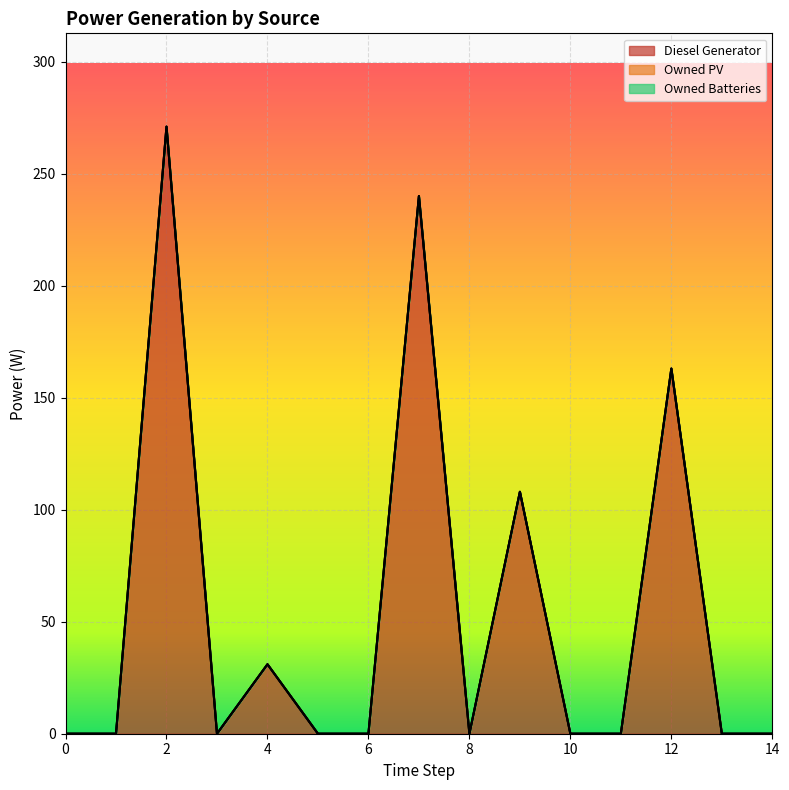

True or false: Owned Batteries and Owned PV cross at least once.

False